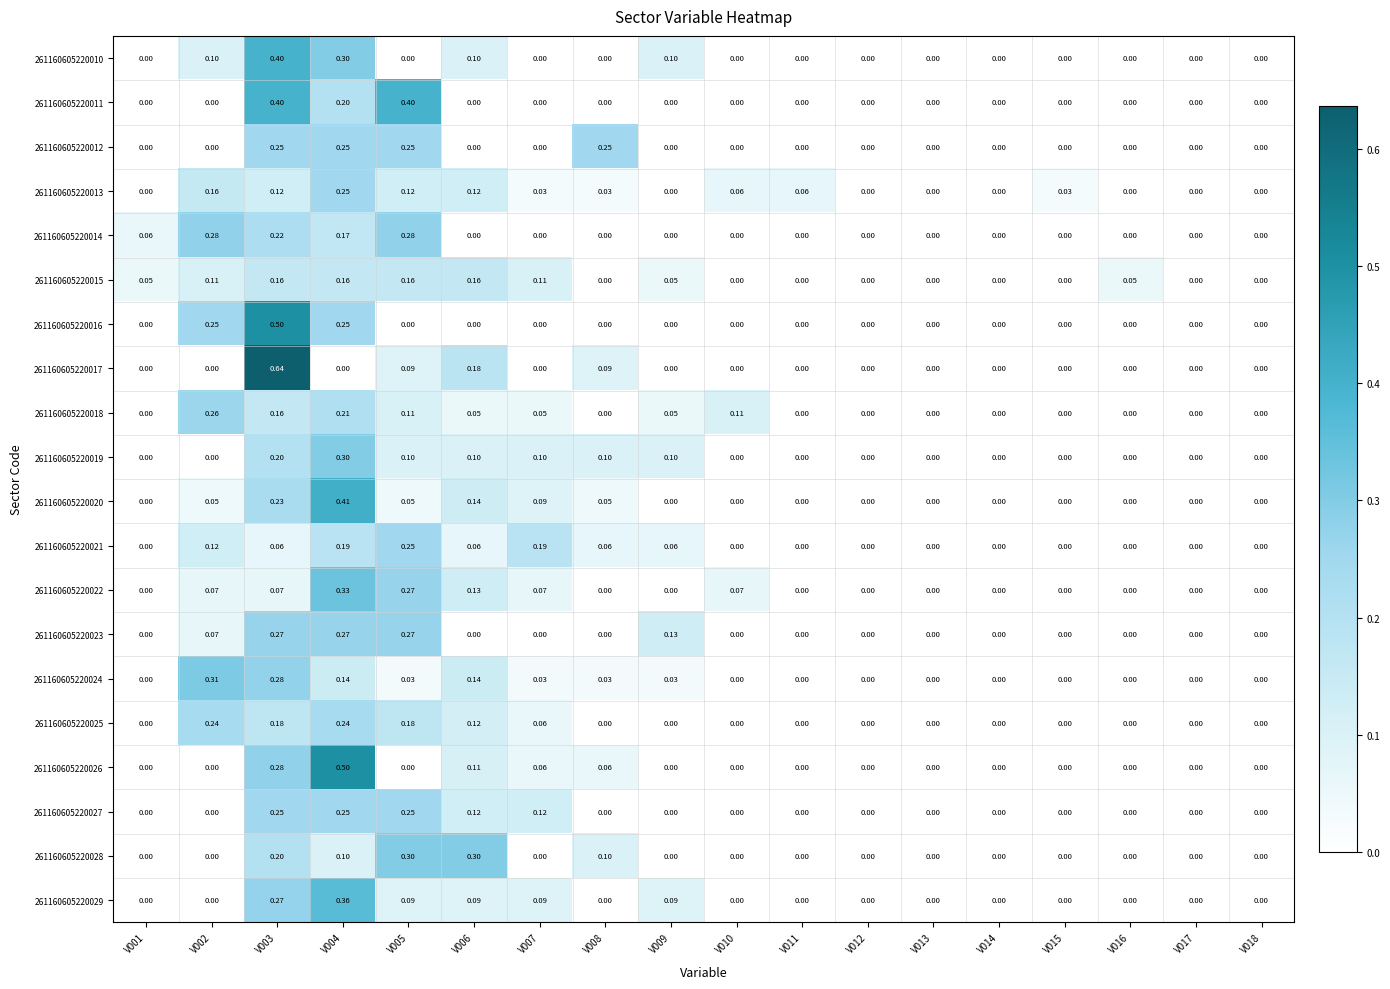

Is the value of 261160605220026 at V007 greater than the value of 261160605220011 at V015?

Yes